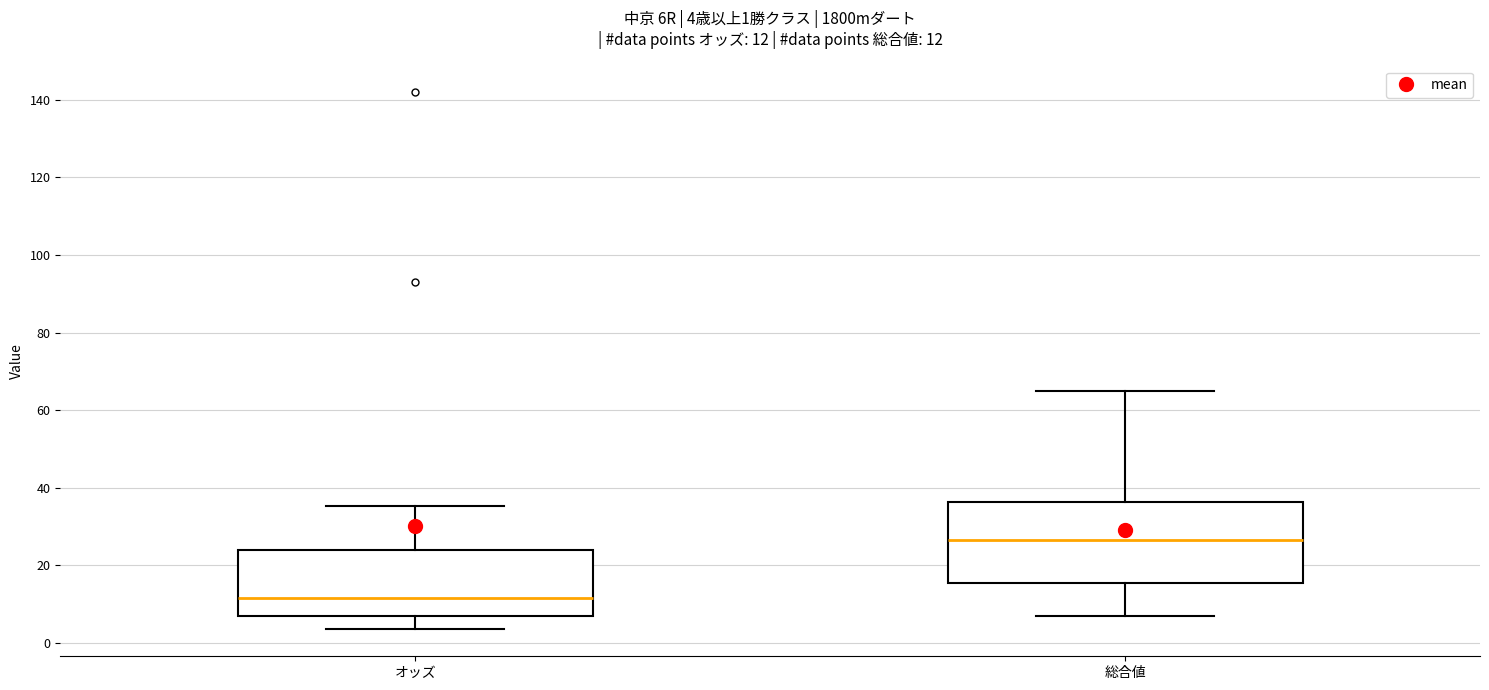

Which box has the highest median line?

総合値